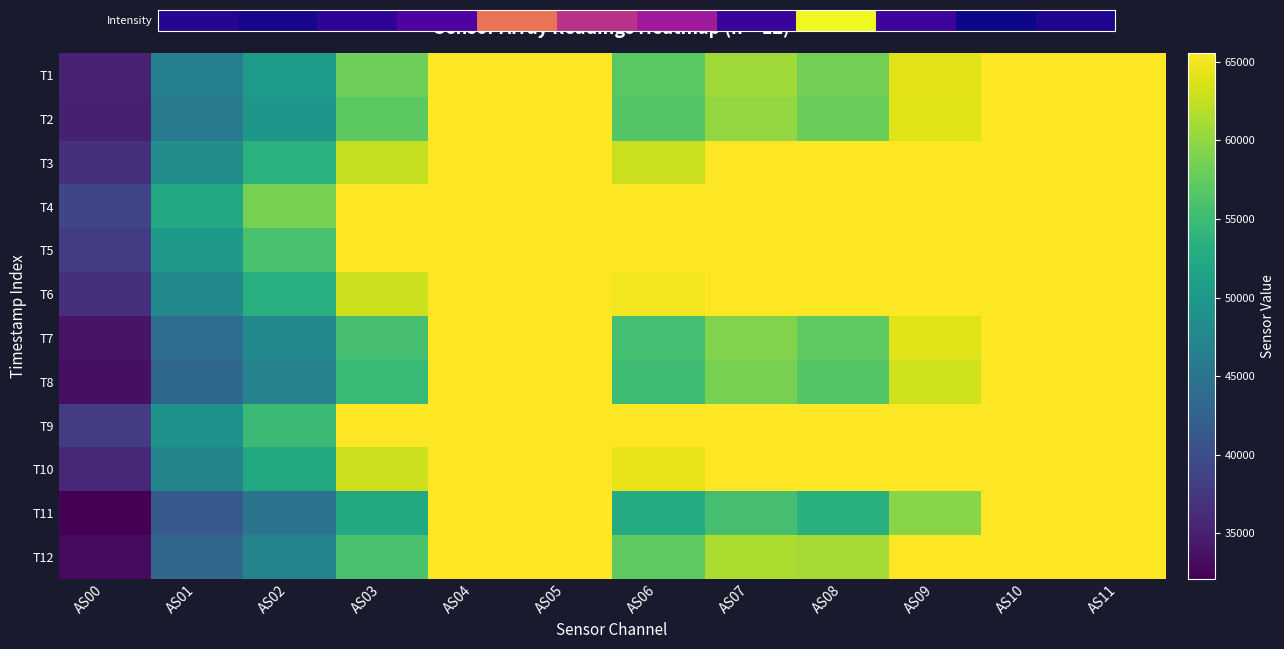

What is the total value across all series at AS03?

661975.9